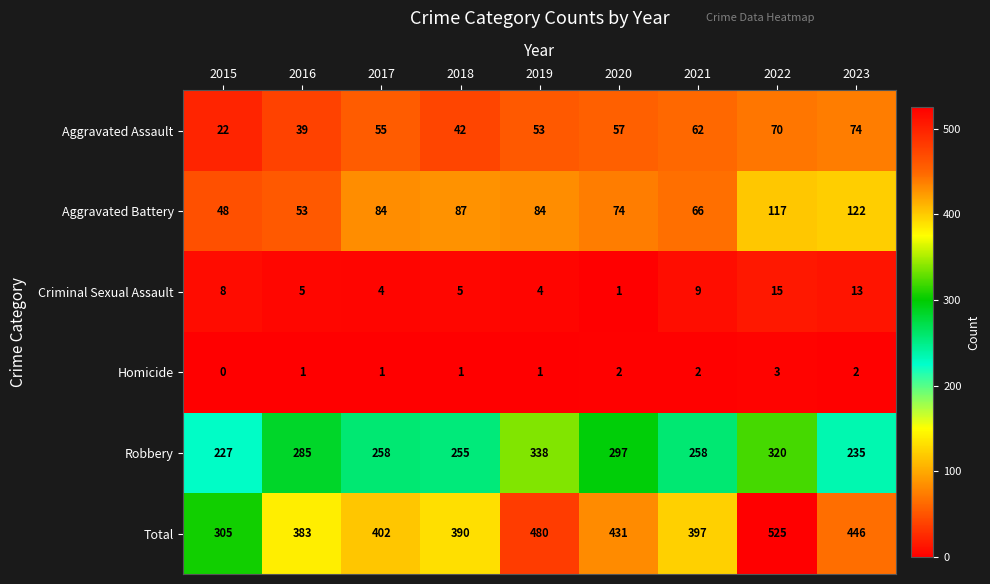

List the series in order of their peak value, lowest first.

Homicide, Criminal Sexual Assault, Aggravated Assault, Aggravated Battery, Robbery, Total